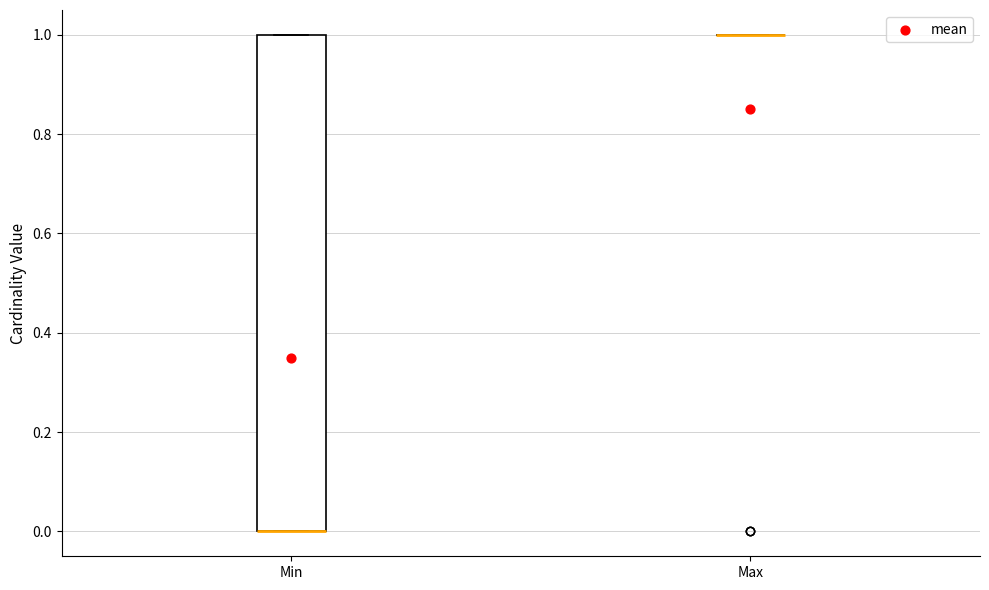

Reading left to right, transcribe this box plot: for each box, give where its median line is, the range the box spans, and where its two whiskers end, as read against the y-axis. The values are not printed on the chart, so give them approximately, as read against the axis.

Min: median 0 (drawn on the box's lower edge), box 0 to 1, whiskers 0 to 1
Max: box collapsed to a line at 1, whiskers 1 to 1